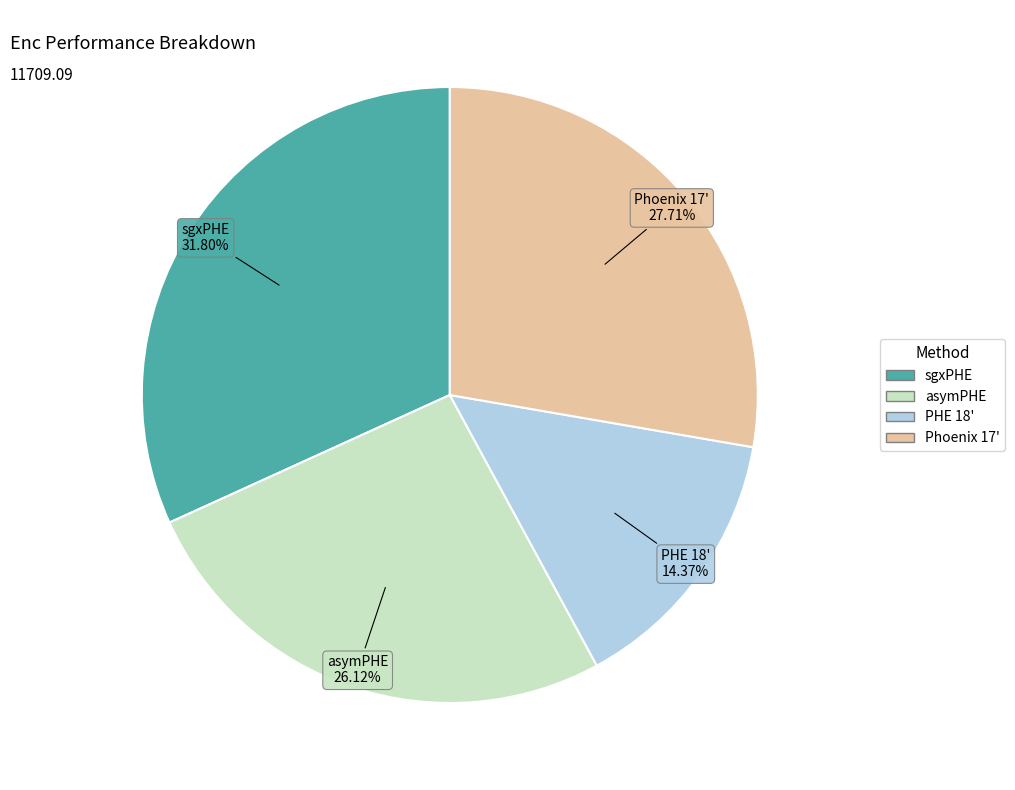

Which has a higher value, sgxPHE or asymPHE?

sgxPHE